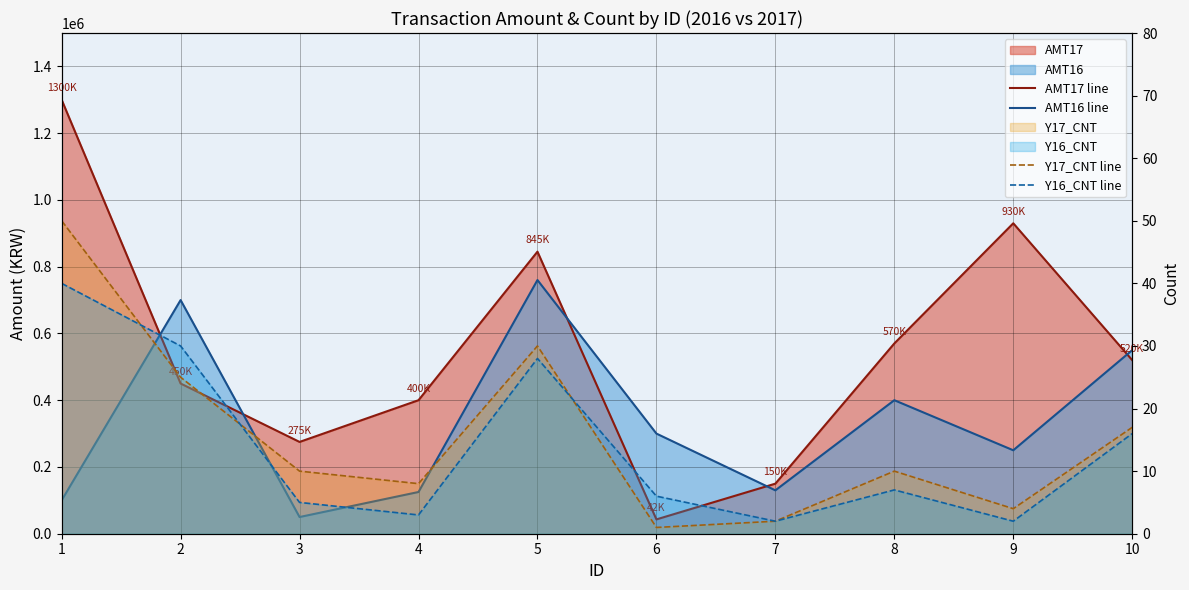

In Y16_CNT line, how many points are lower than both neighbors (excluding endpoints)?

3